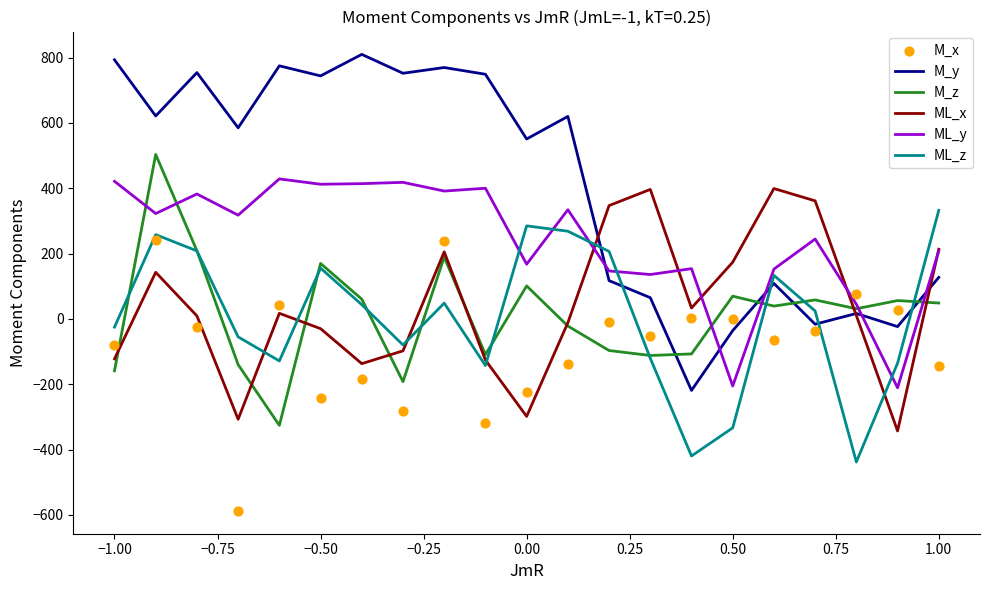

Which series has the largest total across all categories?

M_y